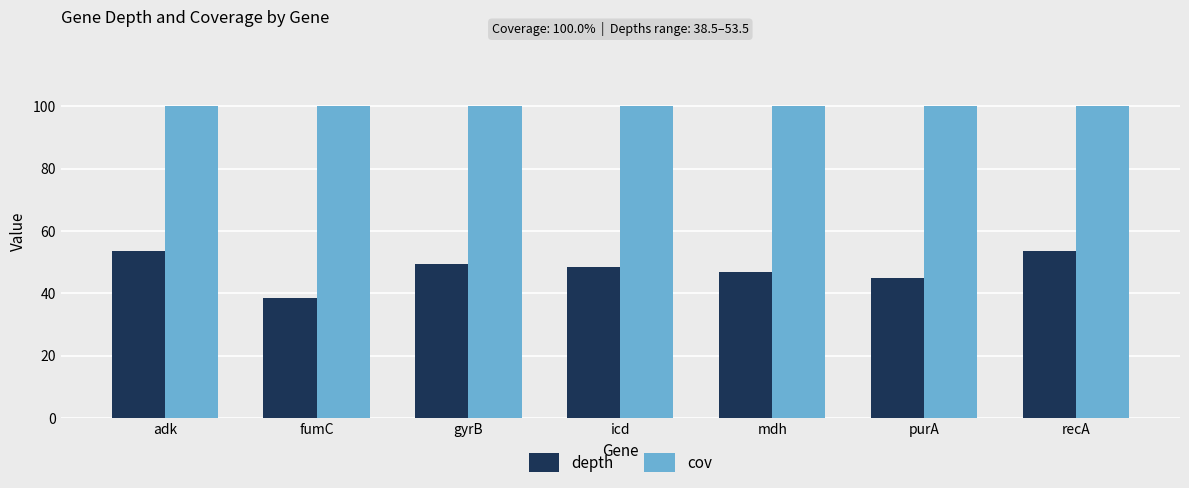

How many values in the depth series exceed 48?

4